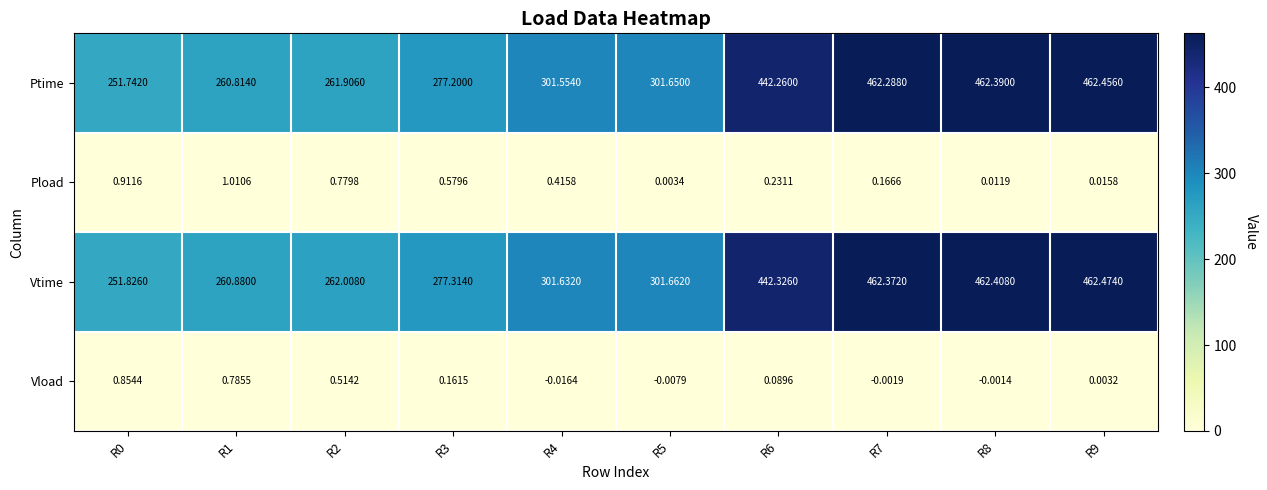

Which series has the largest total across all categories?

Vtime